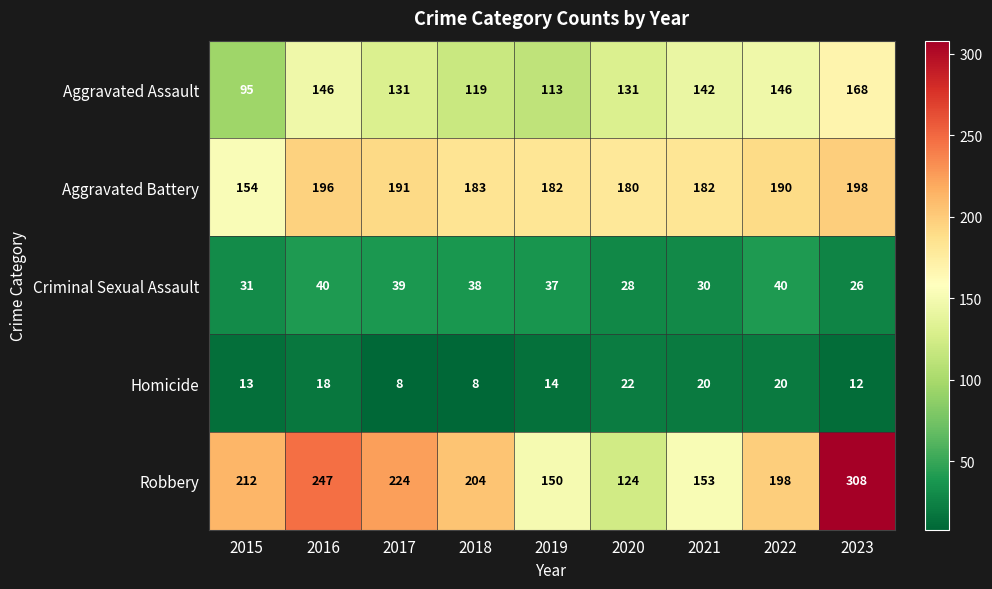

At how many categories does at least one series exceed 133?

9